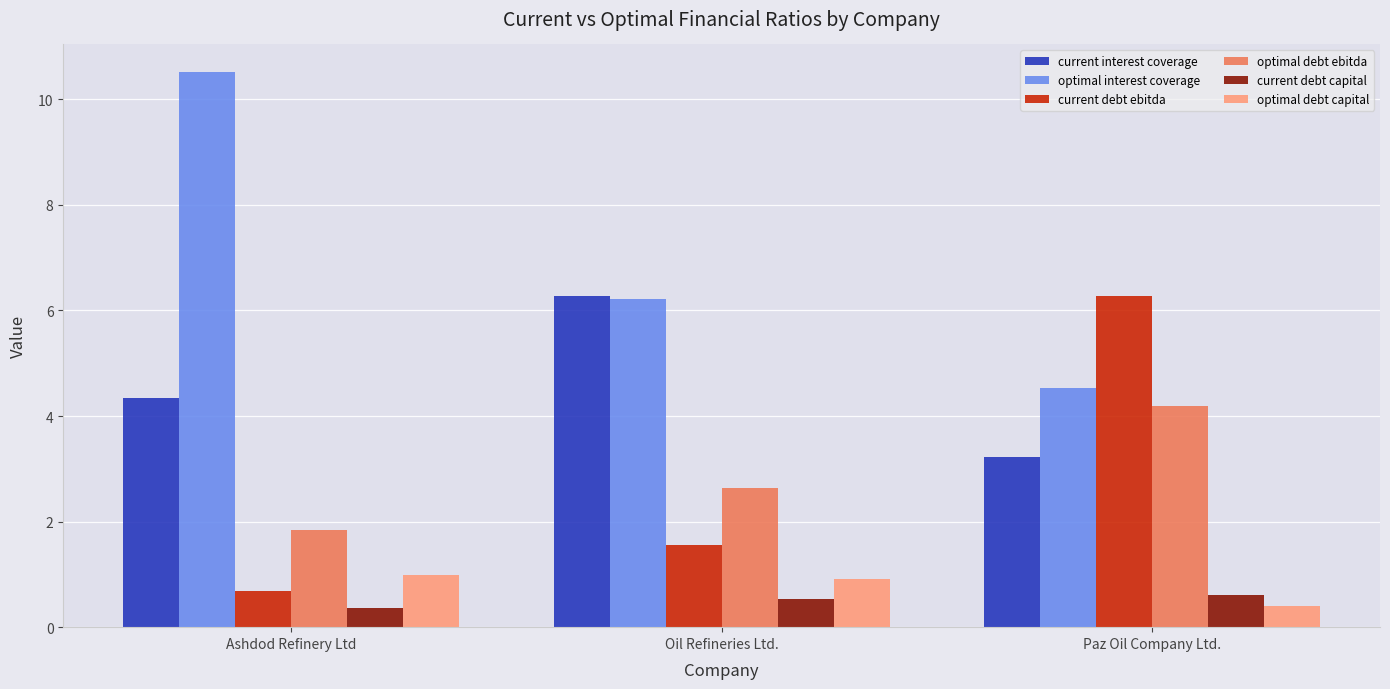

What is the highest value of the current interest coverage series?

6.3